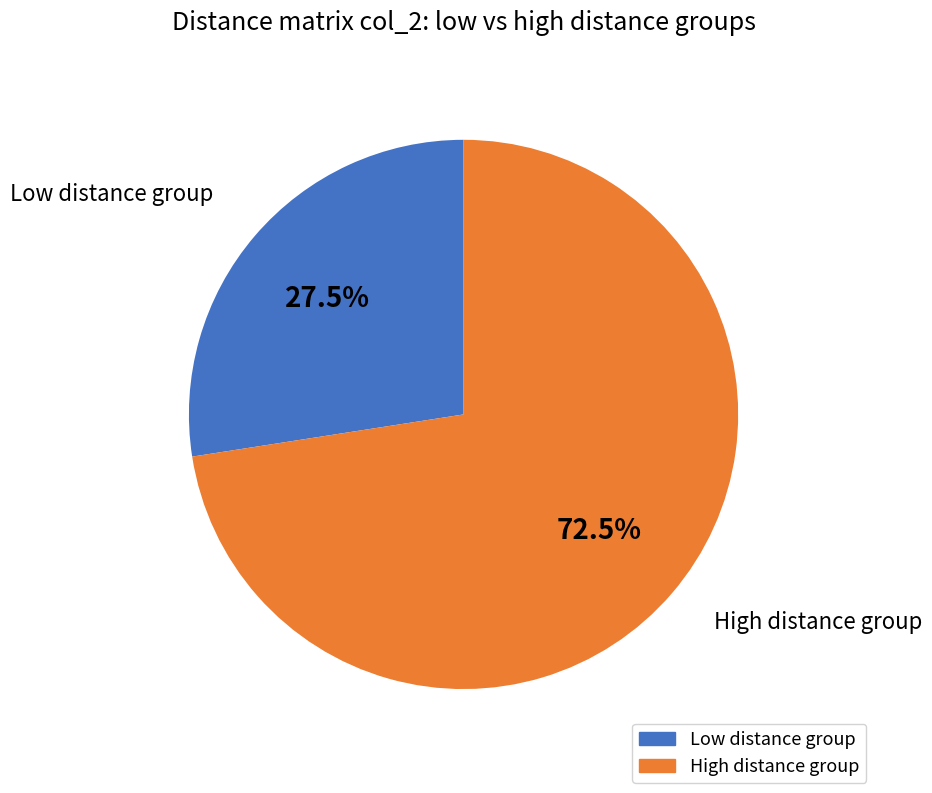

Is there a majority slice in this chart?

Yes